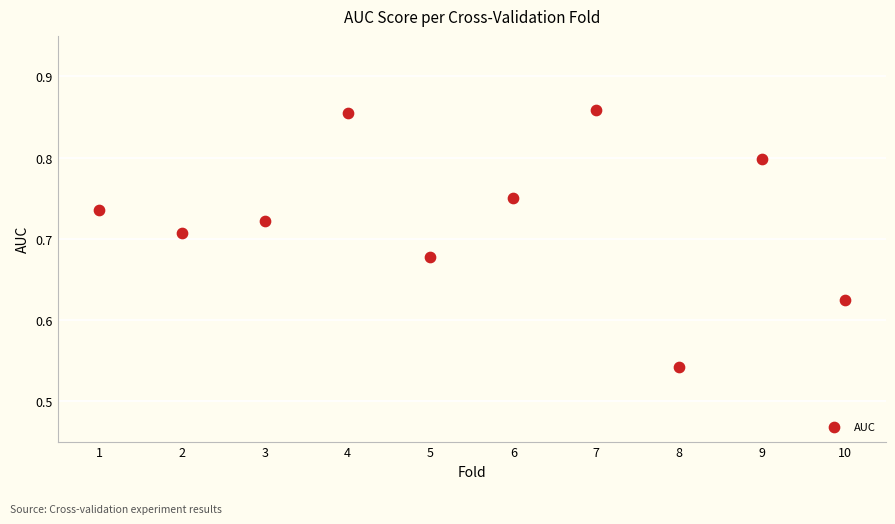

What is the range of X values (max minus min)?

9.0